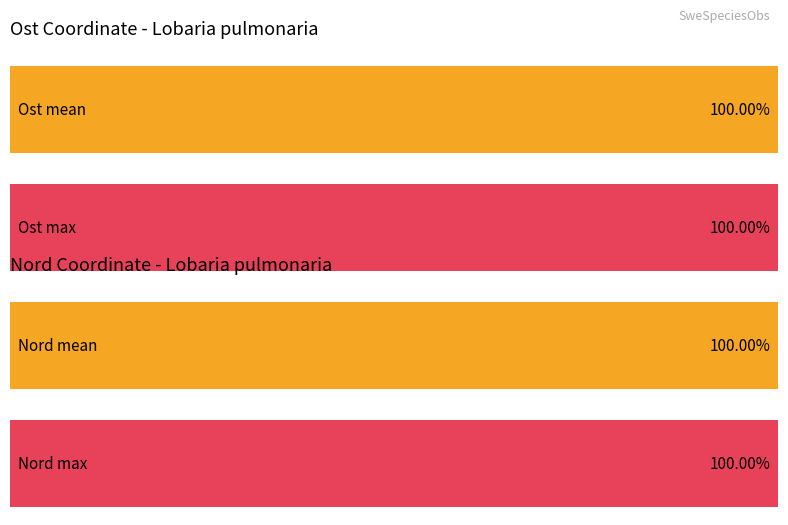

What is the maximum value for Ost?

739021.2